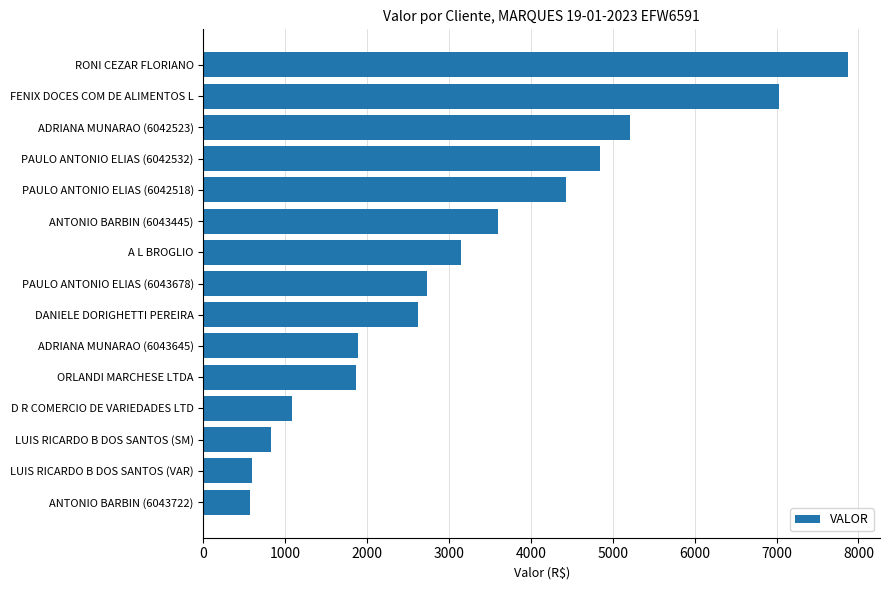

Is it true that the value at ORLANDI MARCHESE LTDA is 3319.7?

False